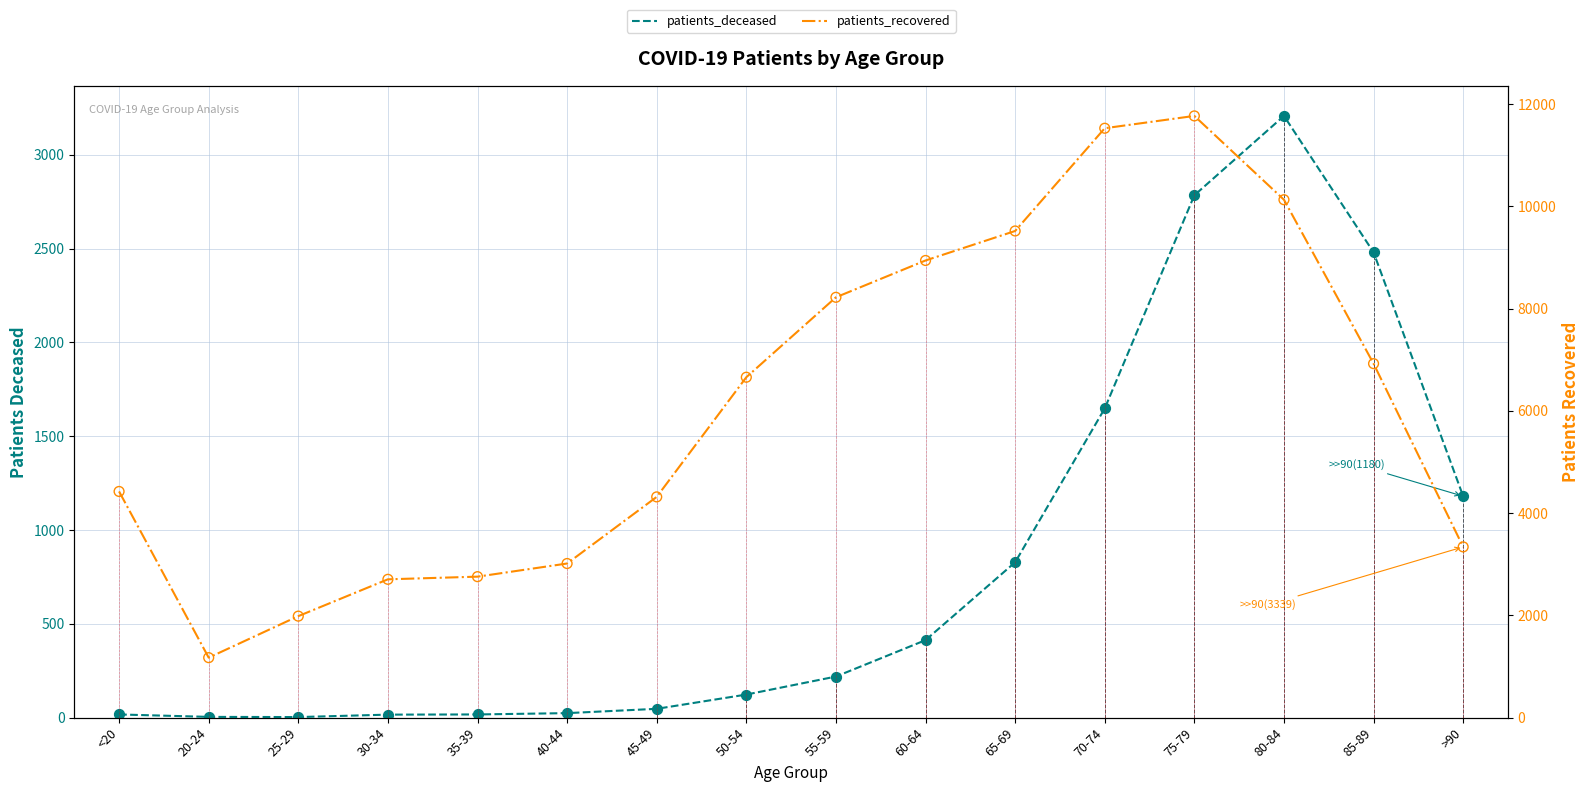

Which series contains the highest Y value?

patients_recovered